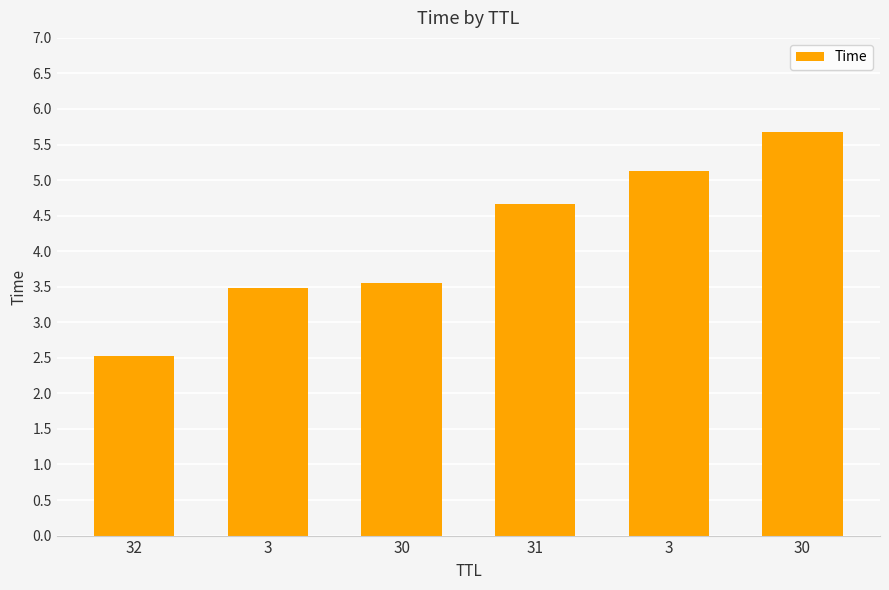

What is the maximum value shown in the chart?

5.7